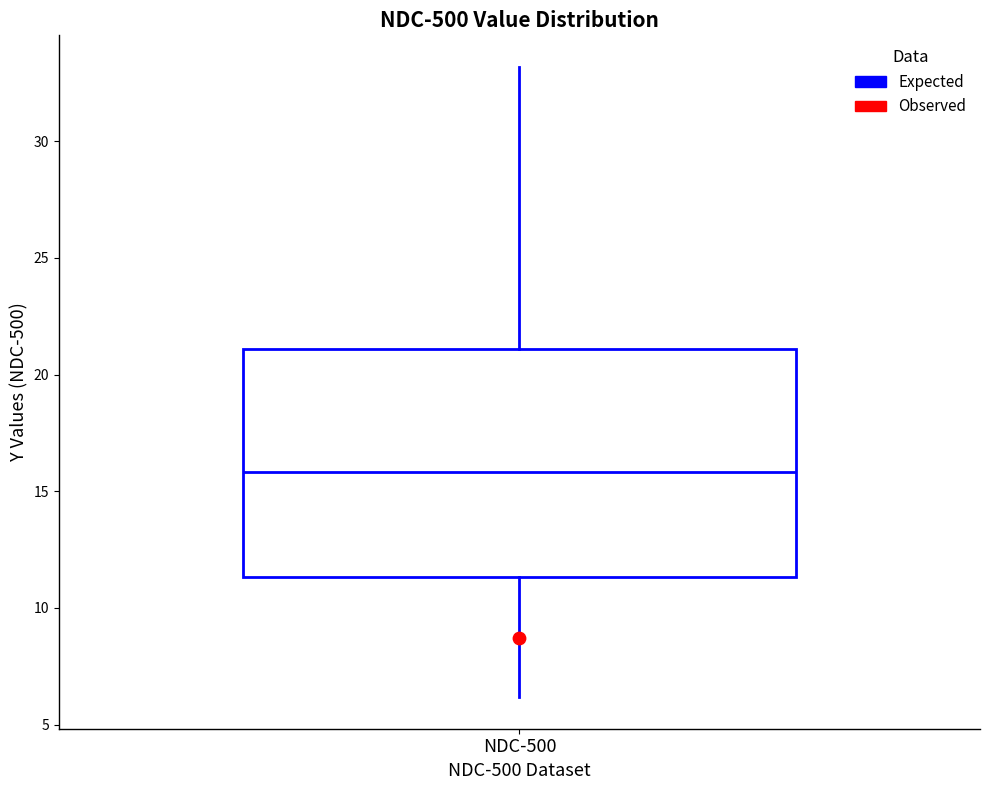

Transcribe this box plot: give where the median line is, the range the box spans, and where the two whiskers end, as read against the y-axis. The values are not printed on the chart, so give them approximately, as read against the axis.

median 16.0, box 11.5 to 21.0, whiskers 6.0 to 33.0